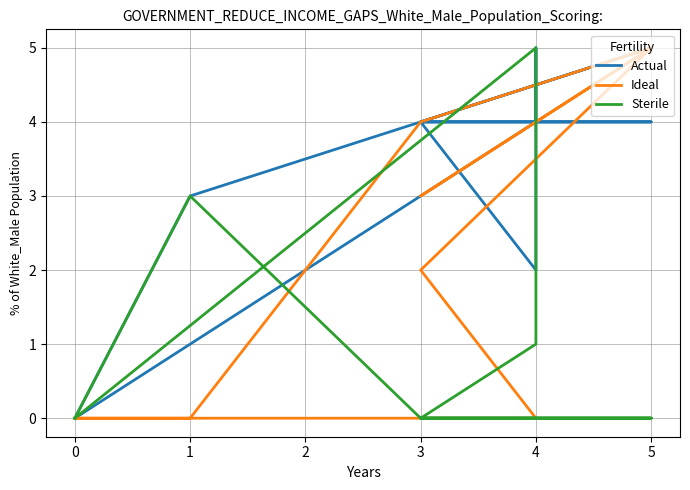

What is the total value across all series at 3?

8